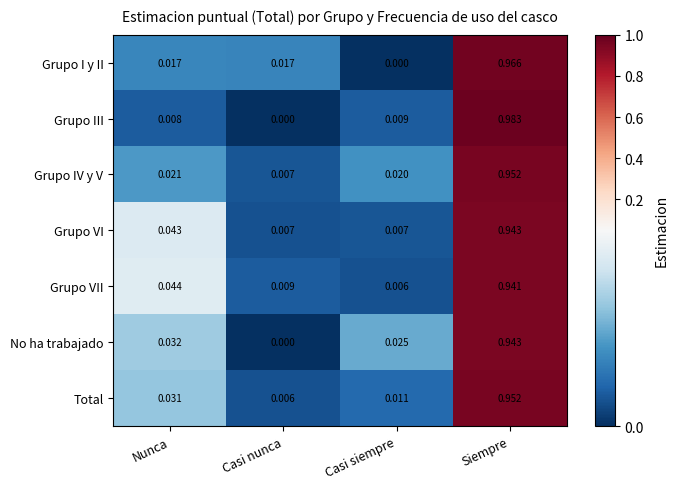

List the labels in order of Total value, smallest first.

Casi nunca, Casi siempre, Nunca, Siempre